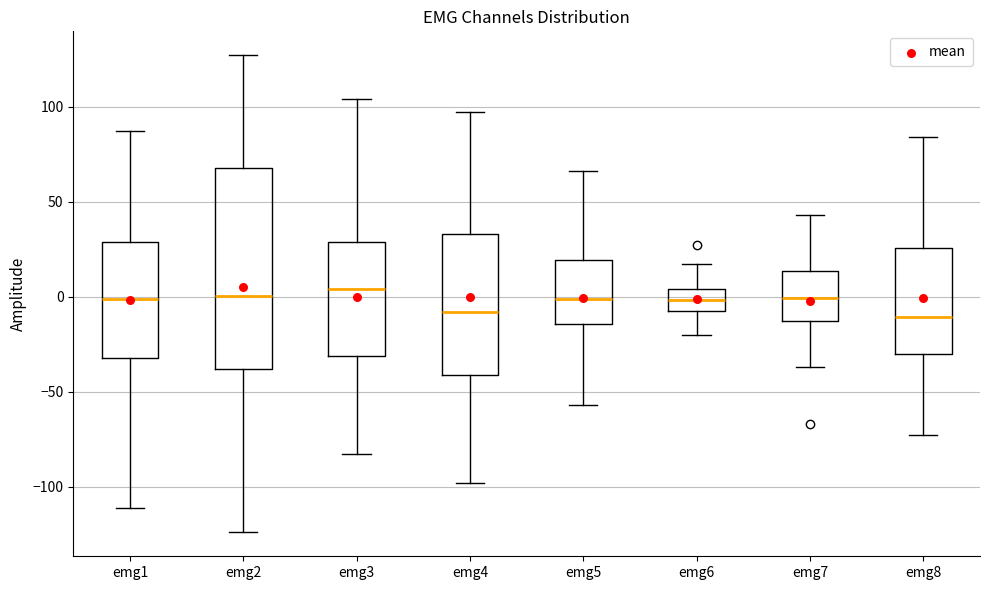

Where is the lower edge of the box for emg2 on the y-axis? The values are not printed on the chart, so give them approximately, as read against the axis.

-40